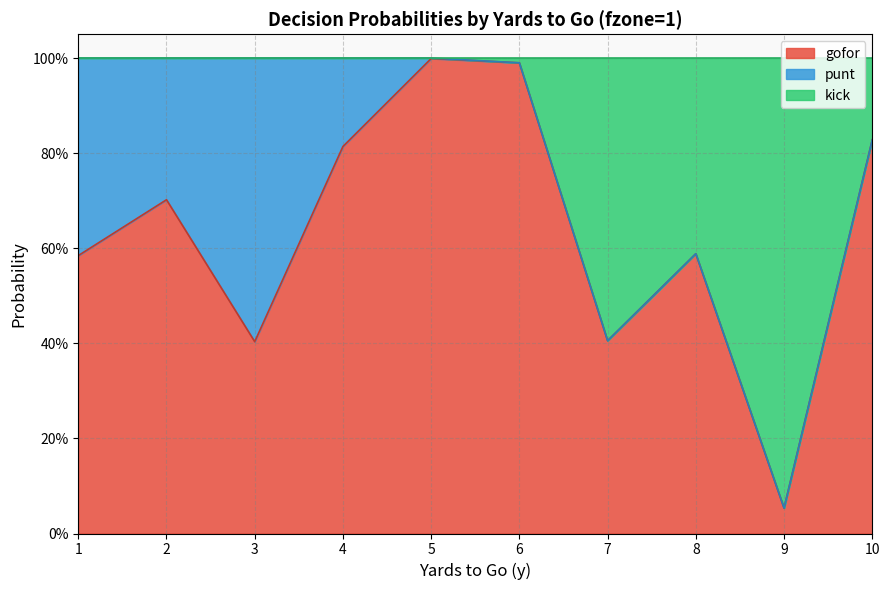

How many lines are shown in the chart?

2